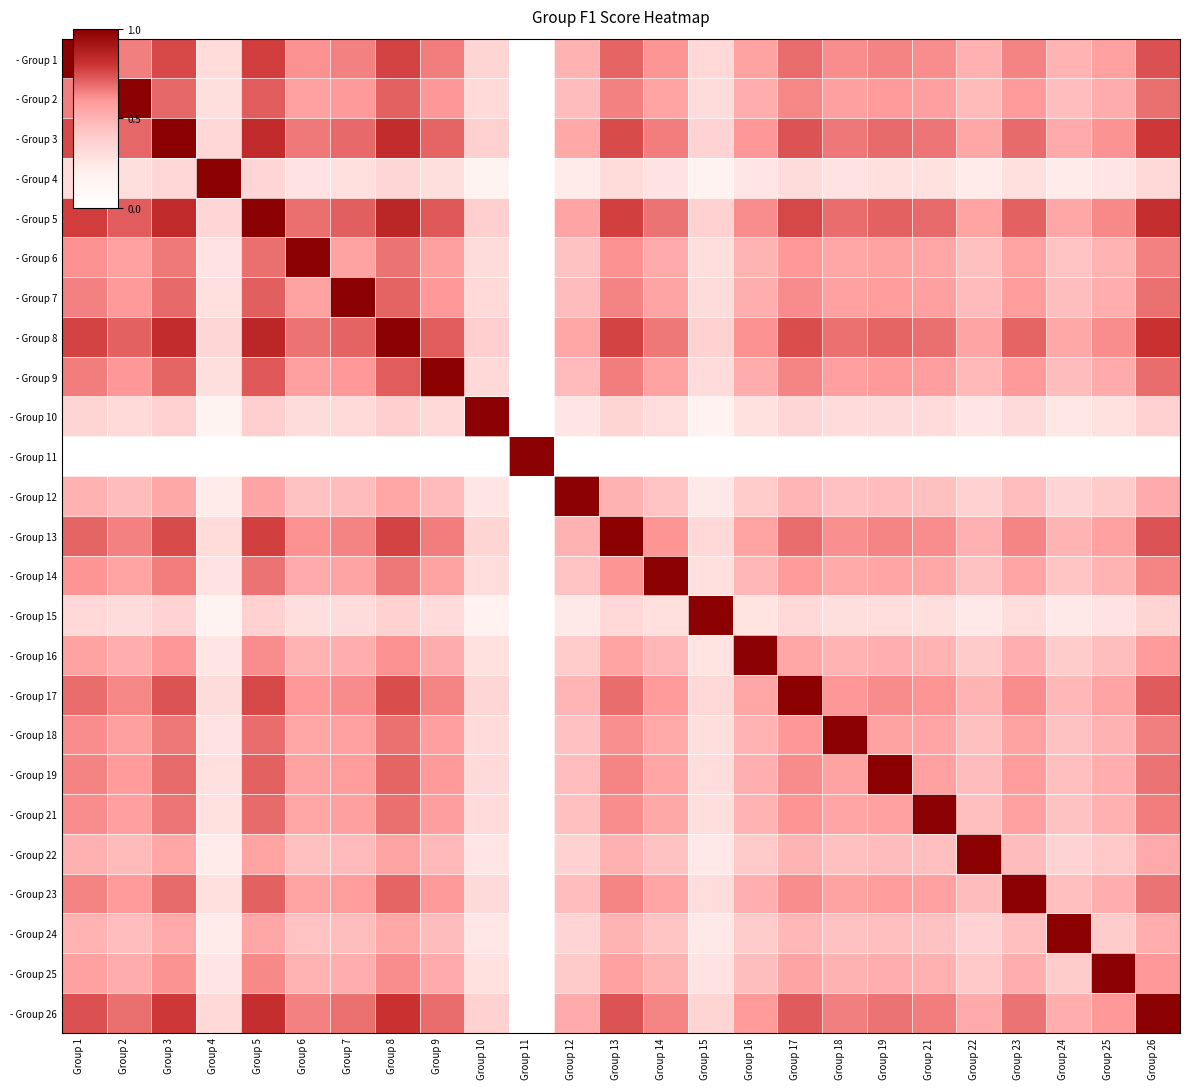

At how many categories does at least one series exceed 0?

25